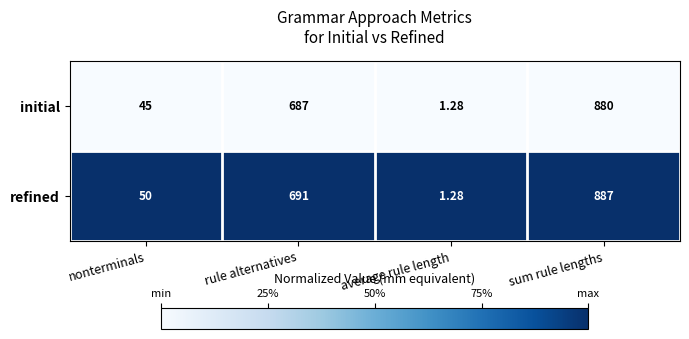

How many categories are shown in the chart?

4